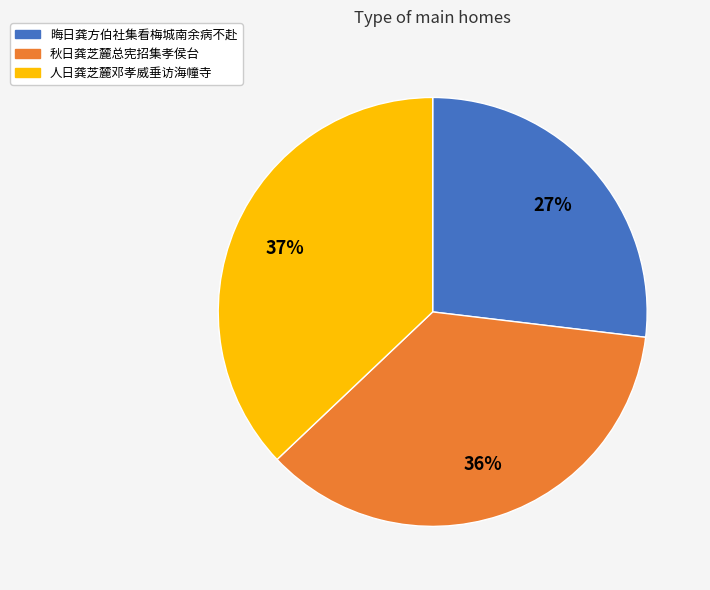

Do 秋日龚芝麓总宪招集孝侯台 and 晦日龚方伯社集看梅城南余病不赴 together represent more than half of the pie?

Yes